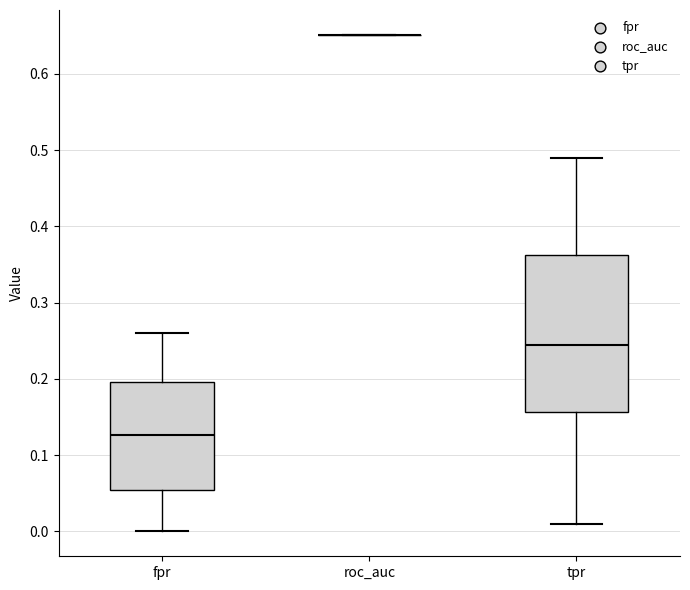

Comparing the boxes themselves (not the whiskers), which one is the tallest?

tpr